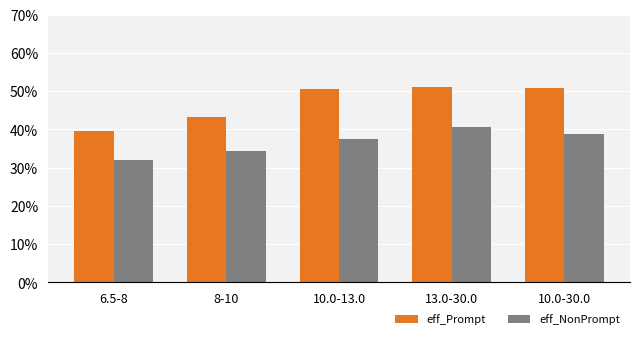

Between 6.5-8 and 13.0-30.0, which series saw the biggest shift?

eff_Prompt